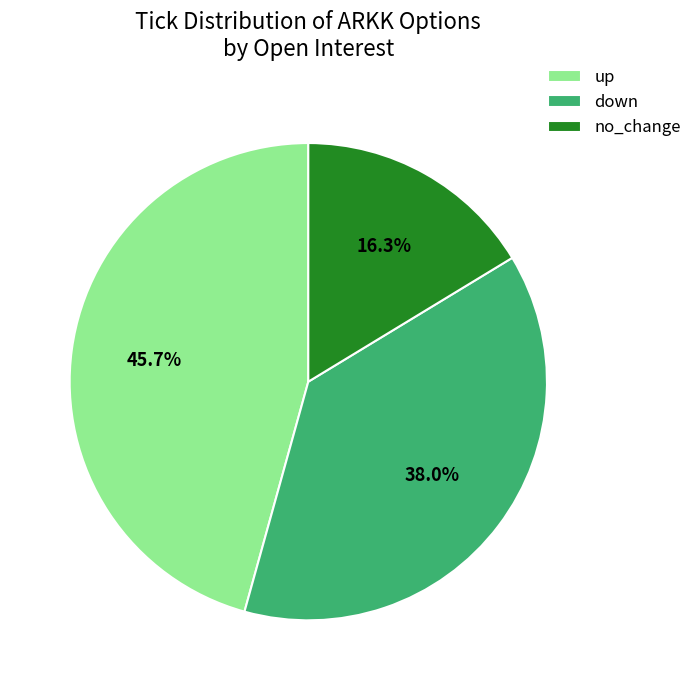

Rank the categories by value from highest to lowest.

up, down, no_change